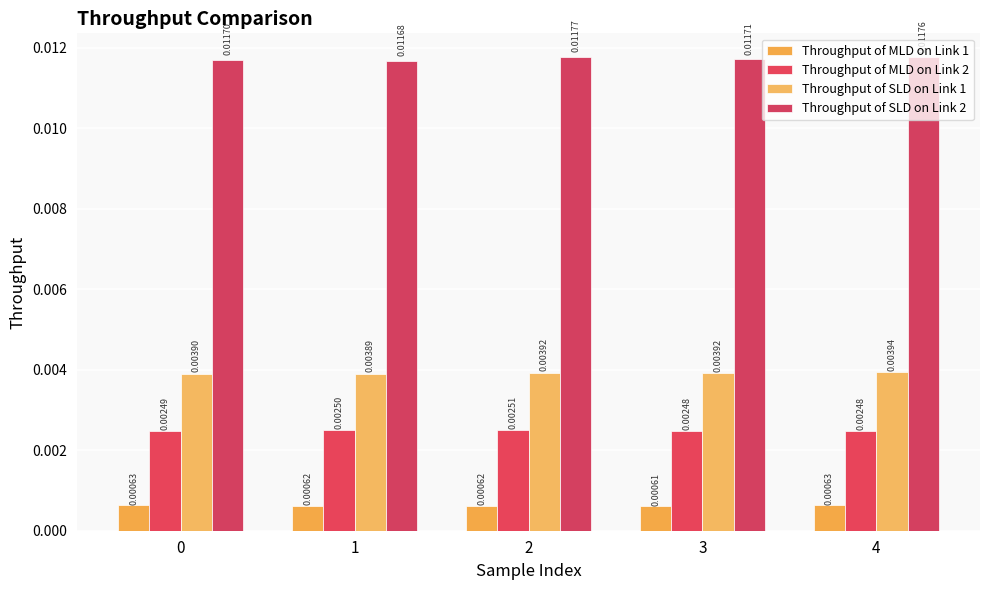

How many bars are there in each group?

4